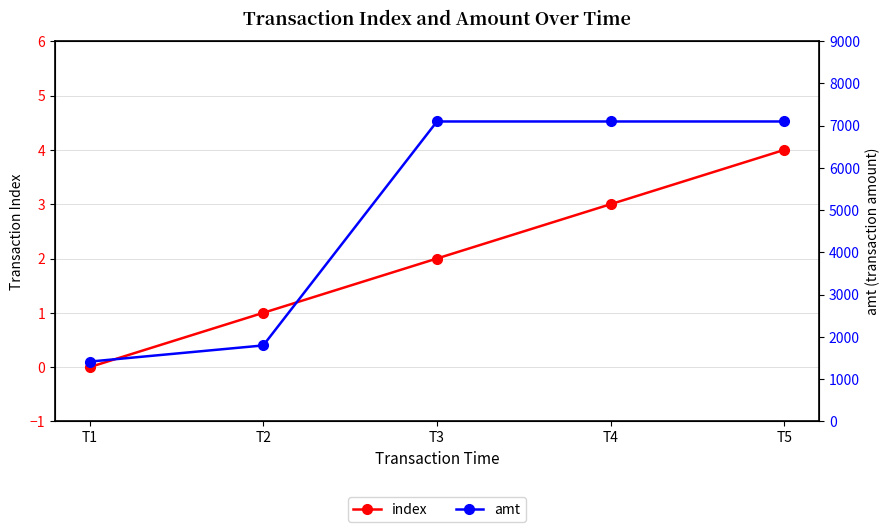

Which series changed the most between T2 and T3?

amt